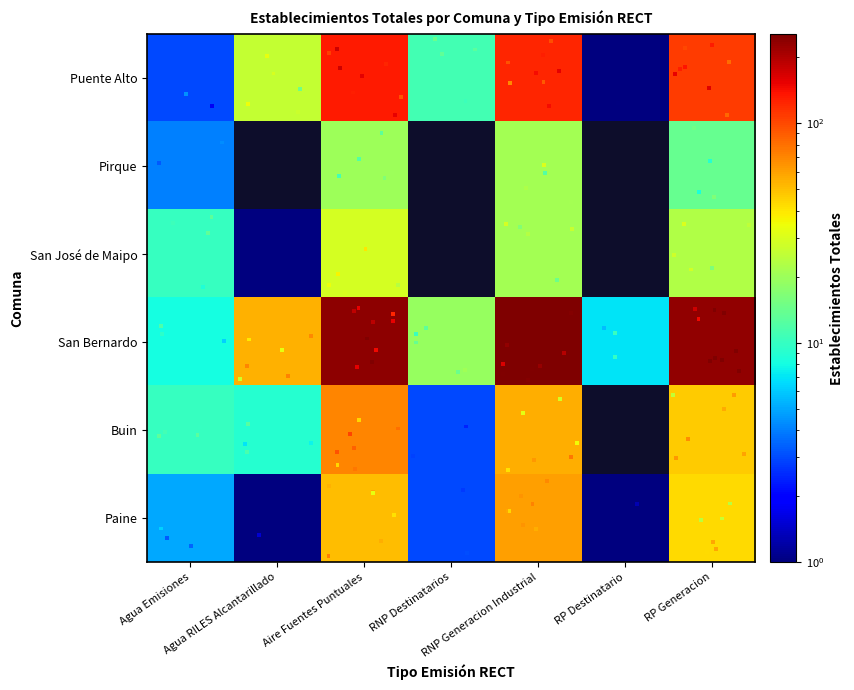

What is the difference between the Buin values at RNP Generacion Industrial and Agua Emisiones?

45.0